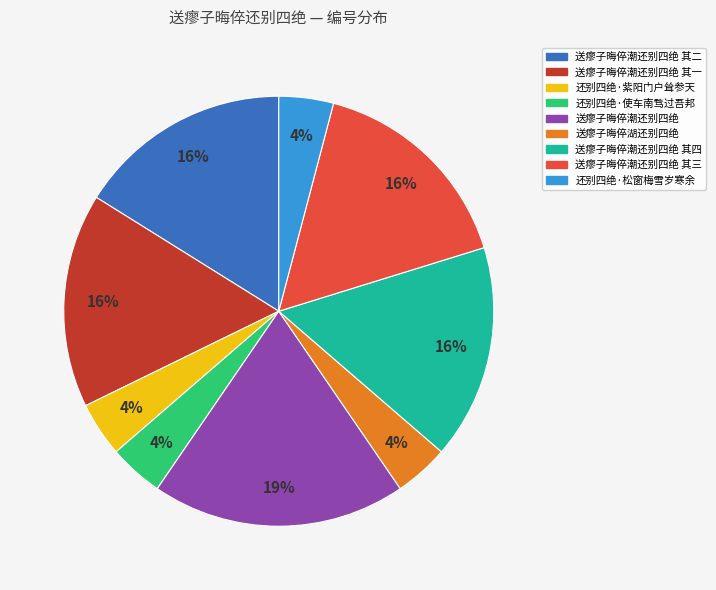

Is there a majority slice in this chart?

No